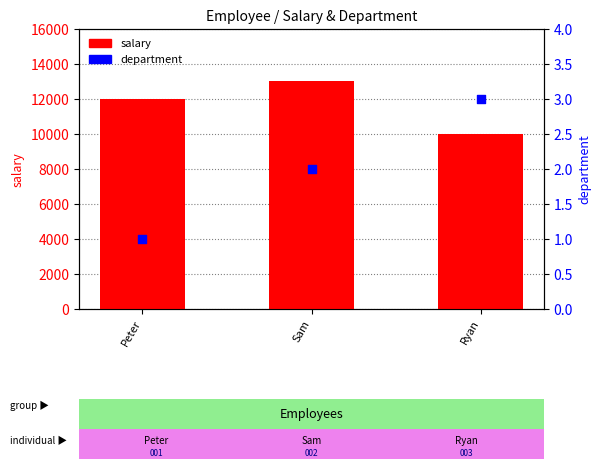

Which series has the largest Y range (max minus min)?

salary